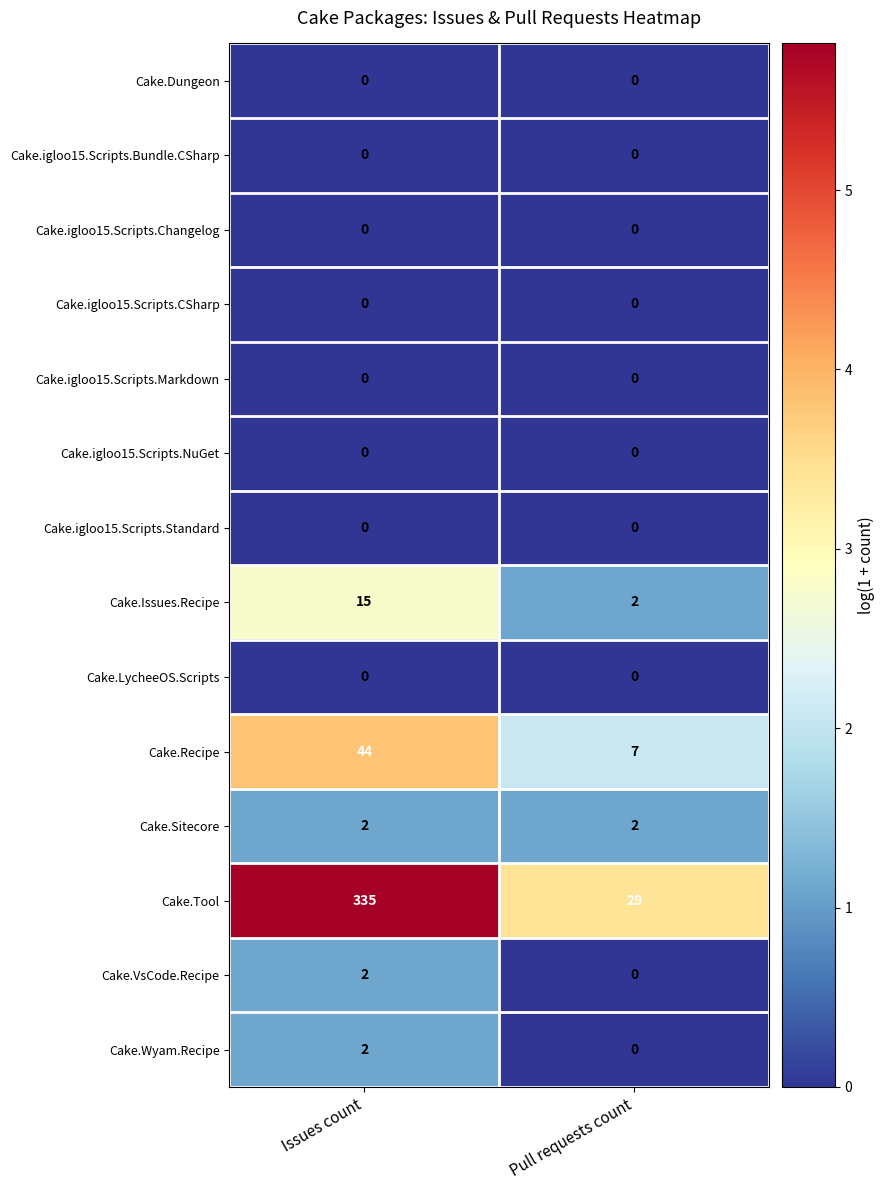

What is the maximum value shown in the chart?

335